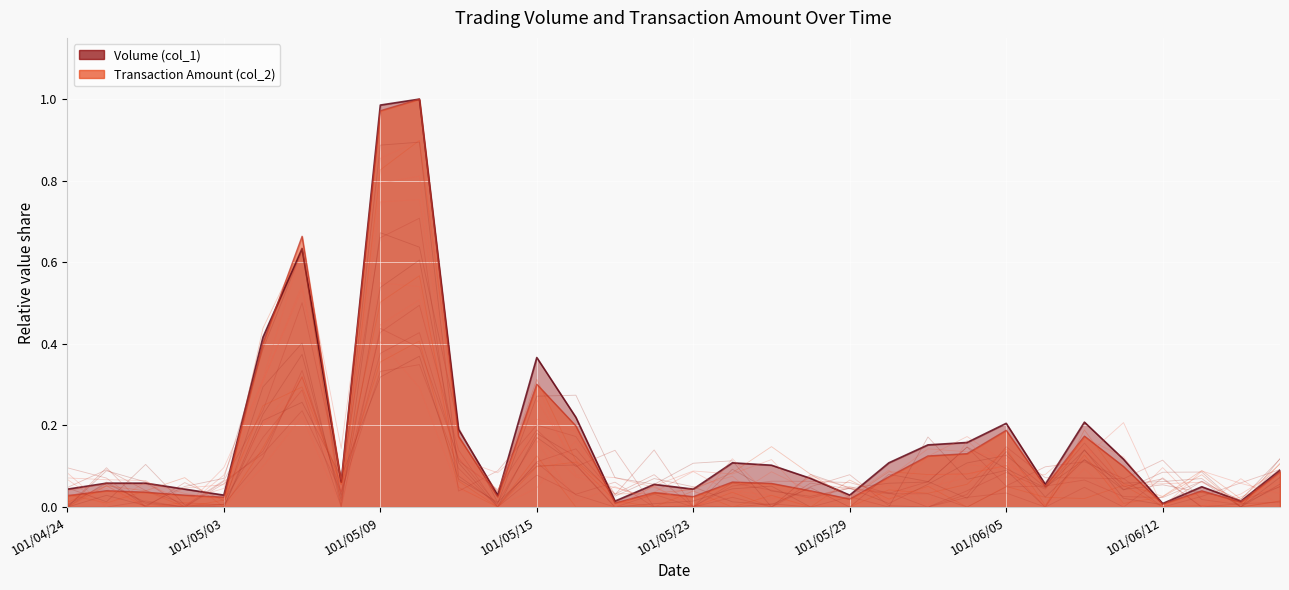

Reading right to left, what are all the values shown in this chart?

Volume (col_1): 101/06/18=0.1	101/06/15=0.0	101/06/14=0.0	101/06/12=0.0	101/06/08=0.1	101/06/07=0.2	101/06/06=0.1	101/06/05=0.2	101/06/04=0.2	101/06/01=0.2	101/05/31=0.1	101/05/29=0.0	101/05/28=0.1	101/05/25=0.1	101/05/24=0.1	101/05/23=0.0	101/05/22=0.1	101/05/21=0.0	101/05/16=0.2	101/05/15=0.4	101/05/14=0.0	101/05/11=0.2	101/05/10=1.0	101/05/09=1.0	101/05/08=0.1	101/05/07=0.6	101/05/04=0.4	101/05/03=0.0	101/04/30=0.0	101/04/27=0.1	101/04/25=0.1	101/04/24=0.0
Transaction Amount (col_2): 101/06/18=0.1	101/06/15=0.0	101/06/14=0.0	101/06/12=0.0	101/06/08=0.1	101/06/07=0.2	101/06/06=0.1	101/06/05=0.2	101/06/04=0.1	101/06/01=0.1	101/05/31=0.1	101/05/29=0.0	101/05/28=0.0	101/05/25=0.1	101/05/24=0.1	101/05/23=0.0	101/05/22=0.0	101/05/21=0.0	101/05/16=0.2	101/05/15=0.3	101/05/14=0.0	101/05/11=0.2	101/05/10=1.0	101/05/09=1.0	101/05/08=0.1	101/05/07=0.7	101/05/04=0.4	101/05/03=0.0	101/04/30=0.0	101/04/27=0.0	101/04/25=0.0	101/04/24=0.0